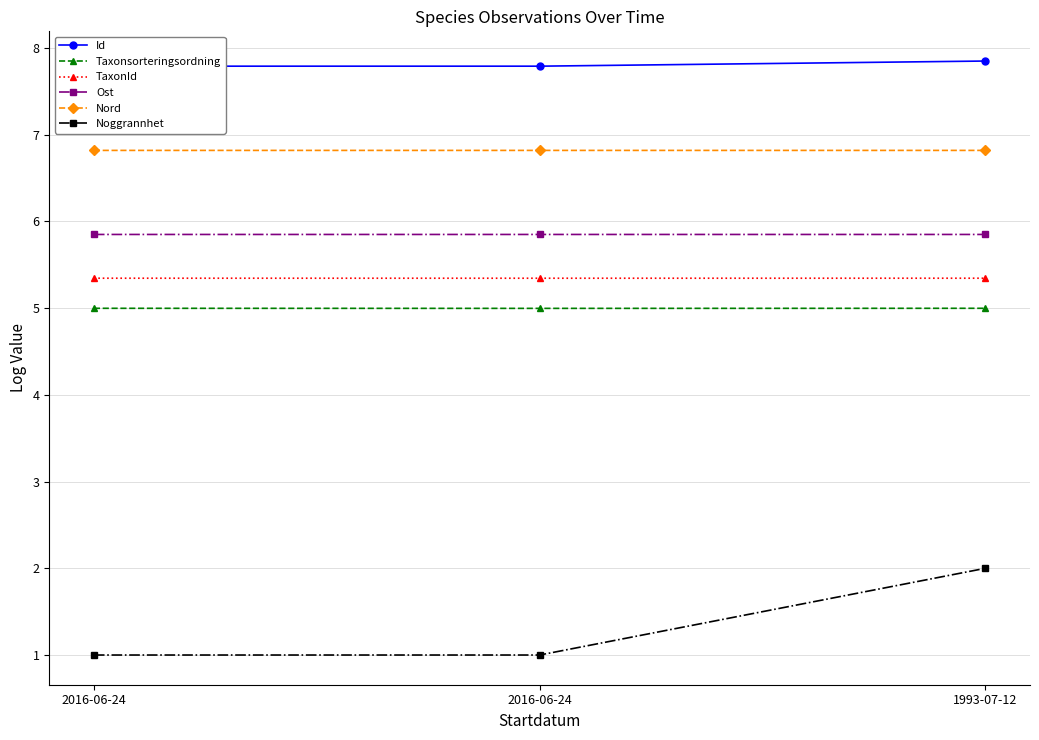

Rank the series at 2016-06-24 from highest to lowest value.

Id, Nord, Ost, TaxonId, Taxonsorteringsordning, Noggrannhet